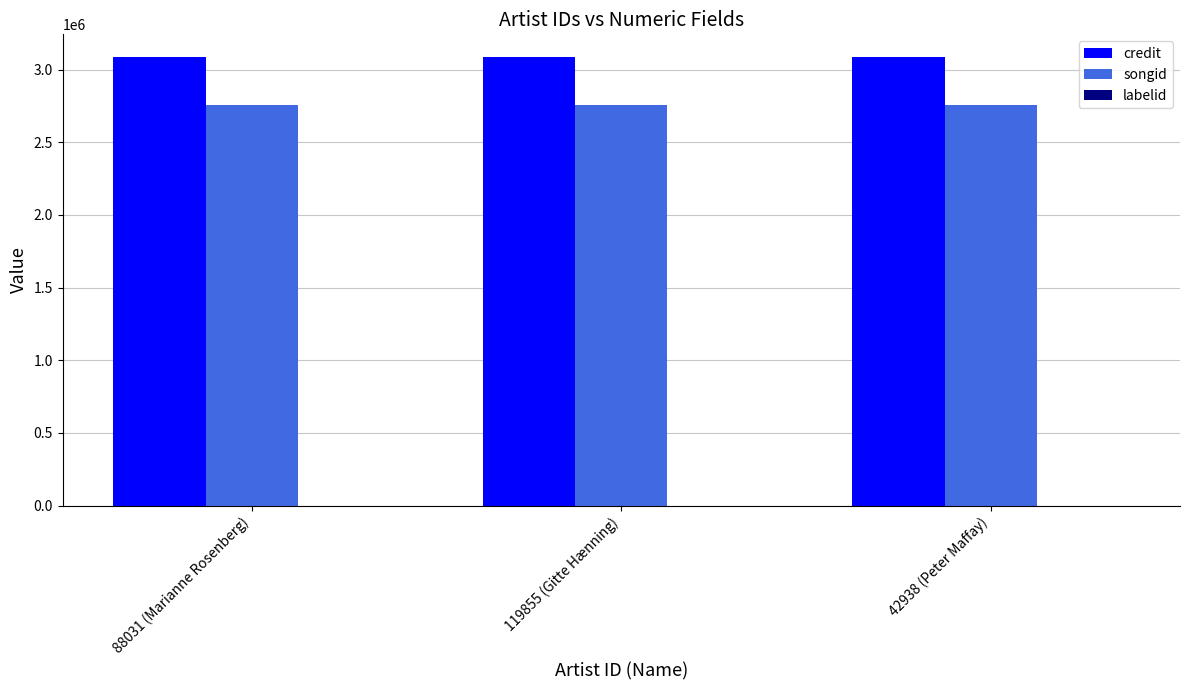

Which series has the largest total across all categories?

credit